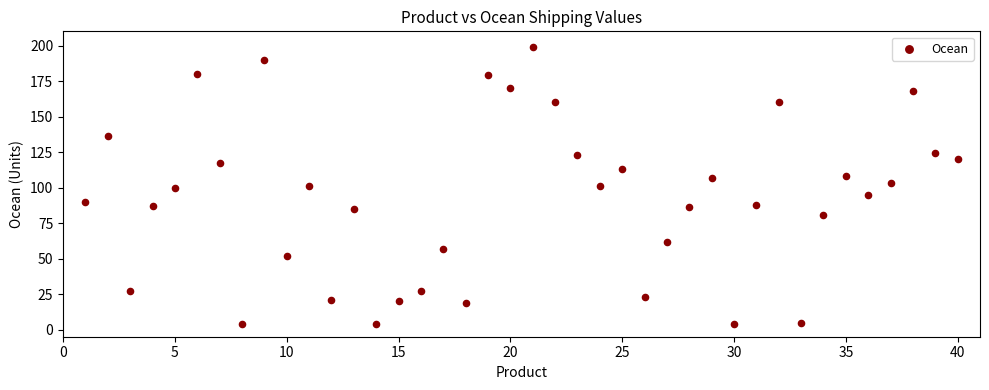

What is the range of Y values (max minus min)?

195